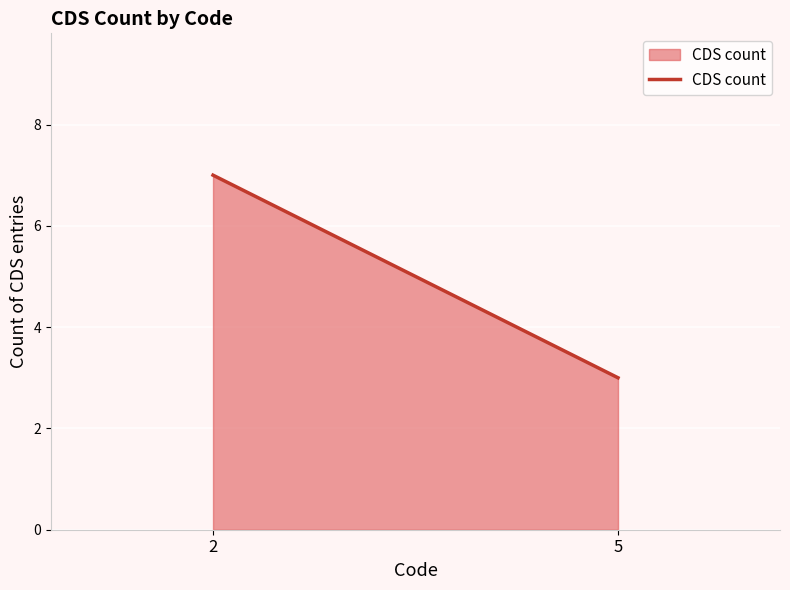

The chart shows a value of 2 at 5. True or false?

False